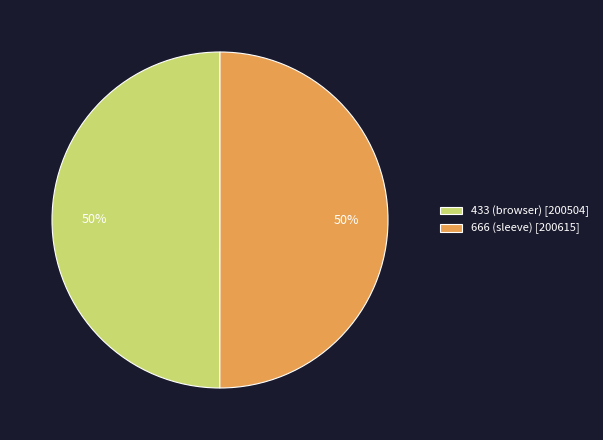

Combined, do 666 (sleeve) [200615] and 433 (browser) [200504] account for over 50%?

Yes